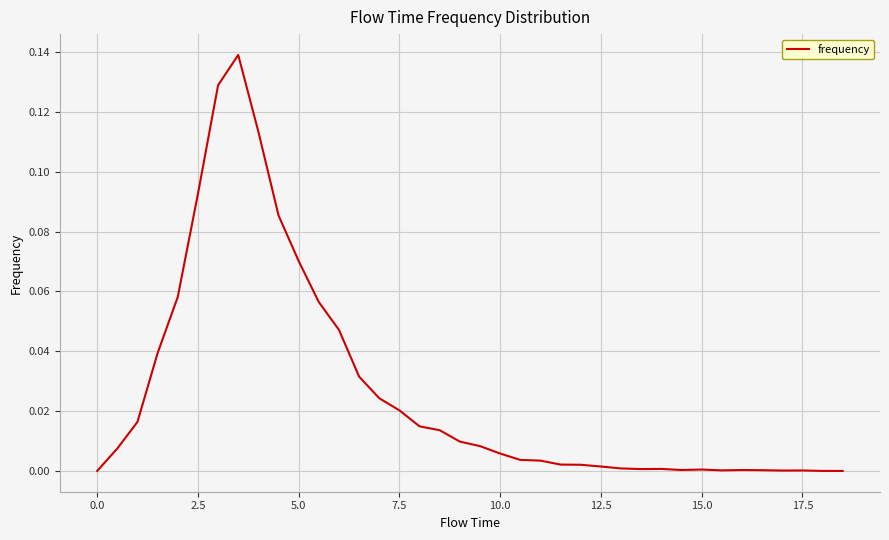

What is the difference between the maximum and minimum values?

0.1